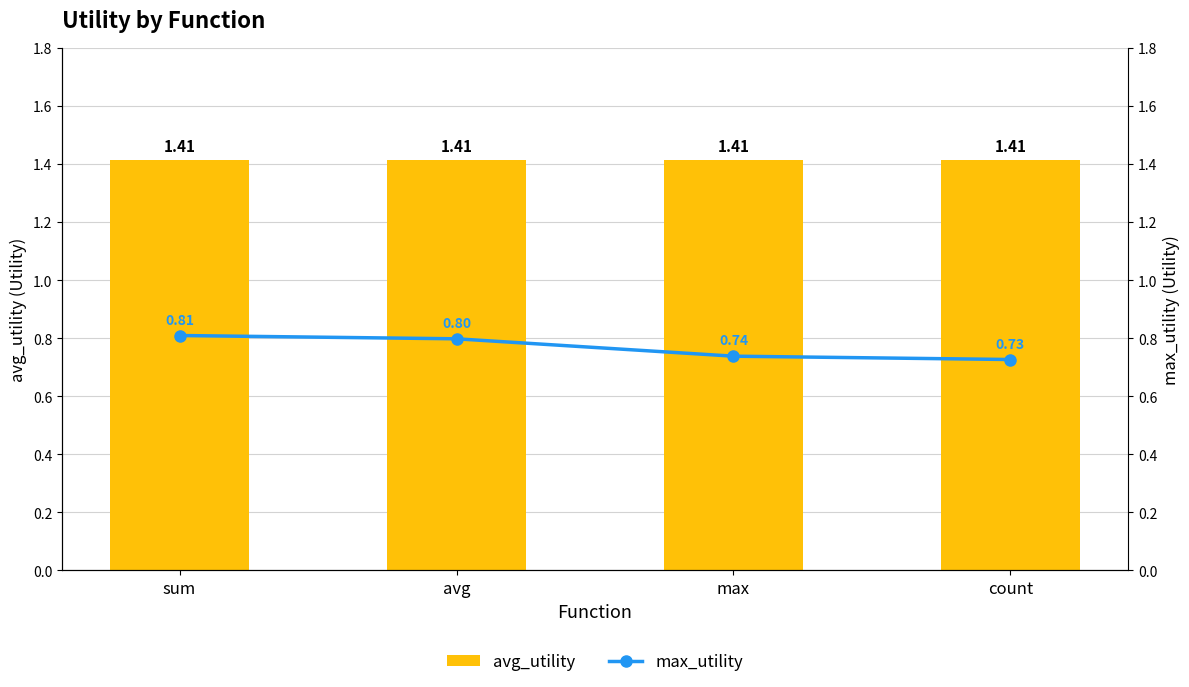

Reading left to right, extract all data points from this chart.

avg_utility: 1.4	1.4	1.4	1.4
max_utility: 0.8	0.8	0.7	0.7